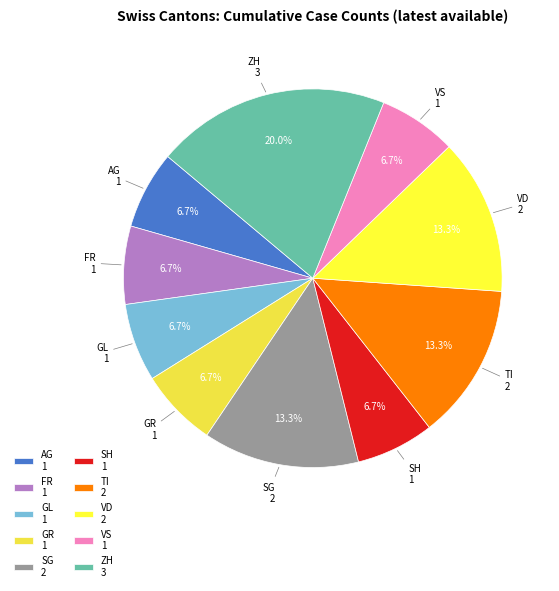

What percentage is NOT represented by SG 2?

86.7%